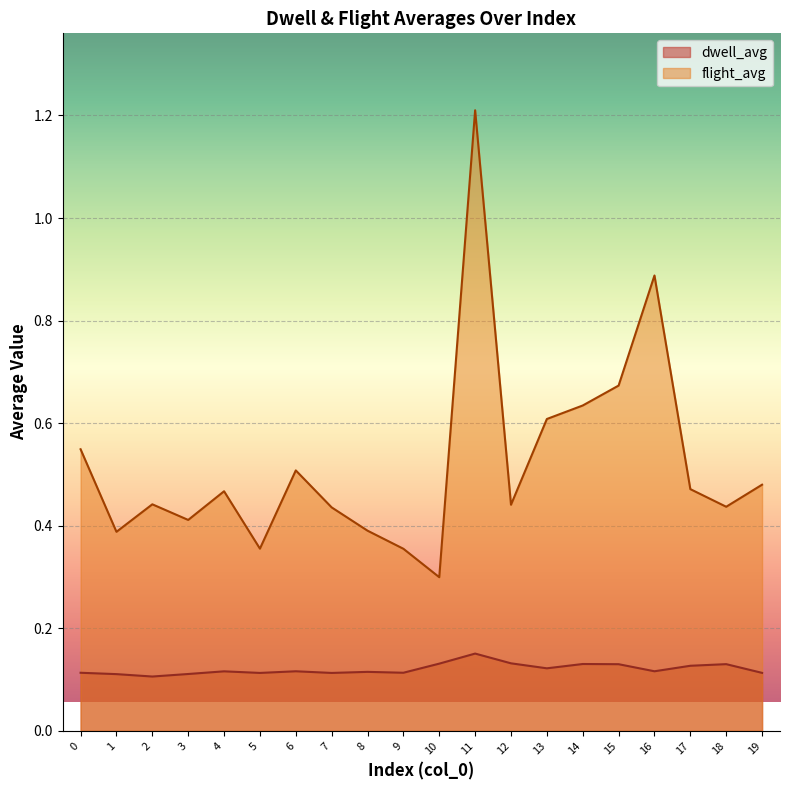

What is the average value of the dwell_avg series?

0.1